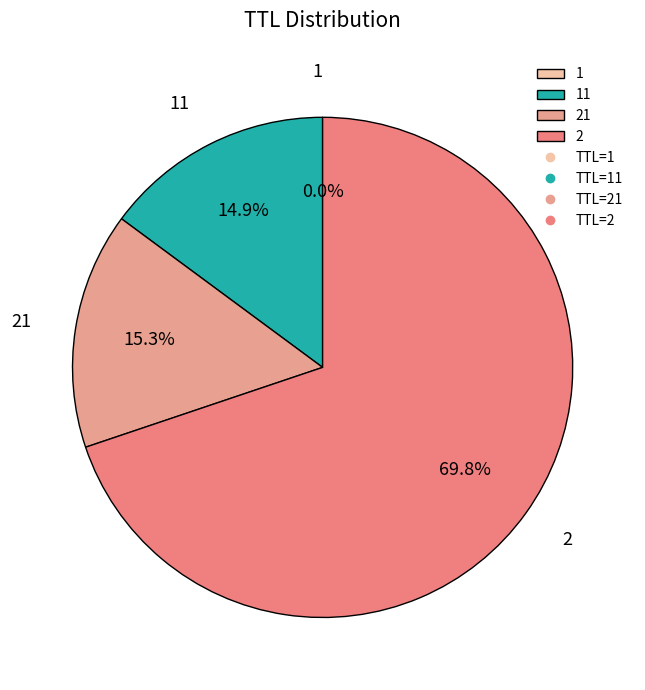

How much of the chart is everything except 2?

30.2%